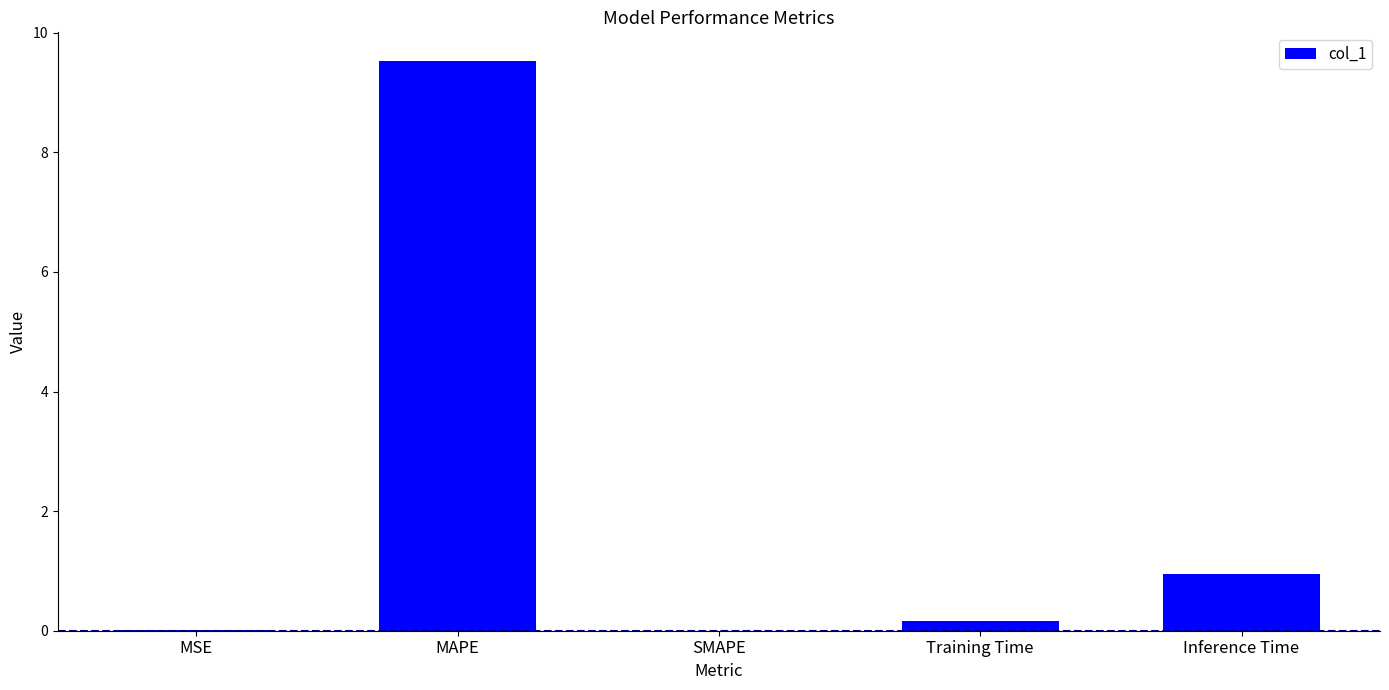

What is the sum of all values?

10.6